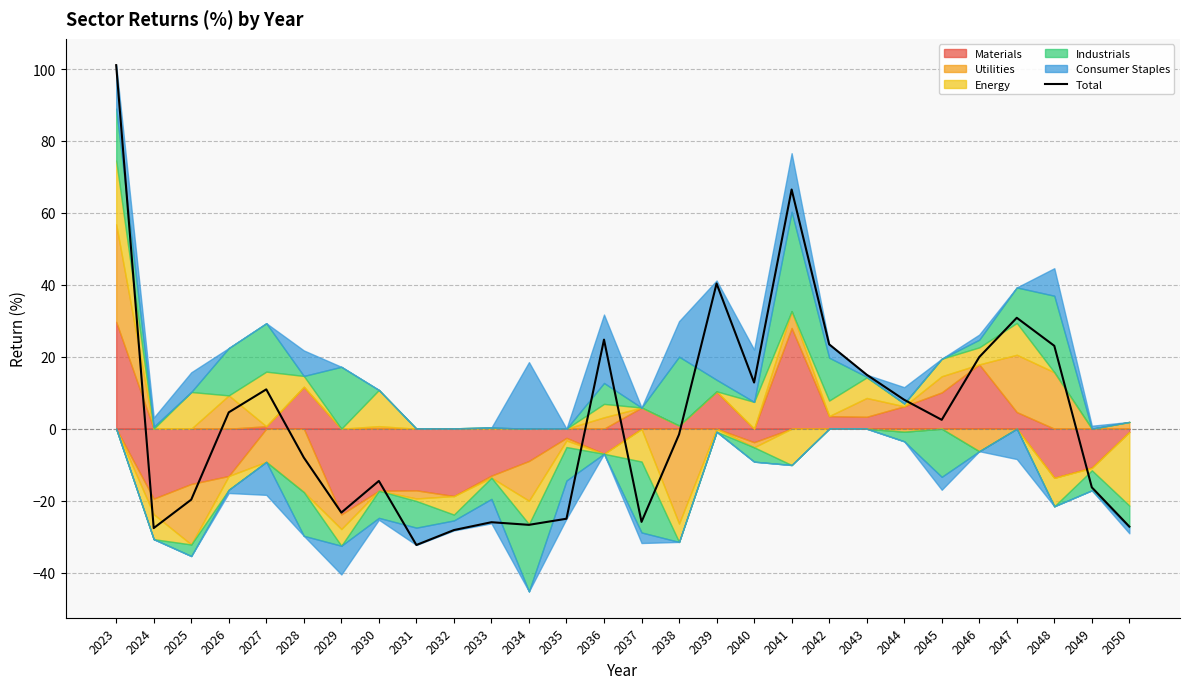

What is the maximum value shown in the chart?

101.1